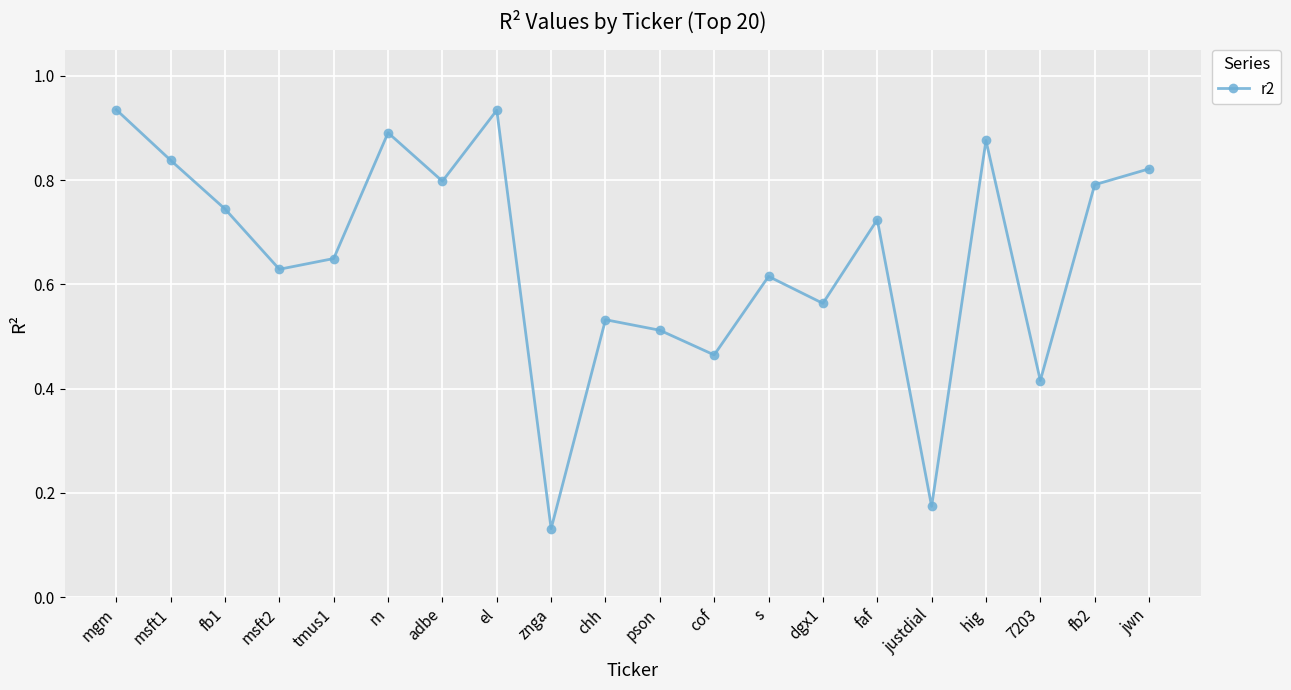

Is it true that the value at adbe is 1.4?

False